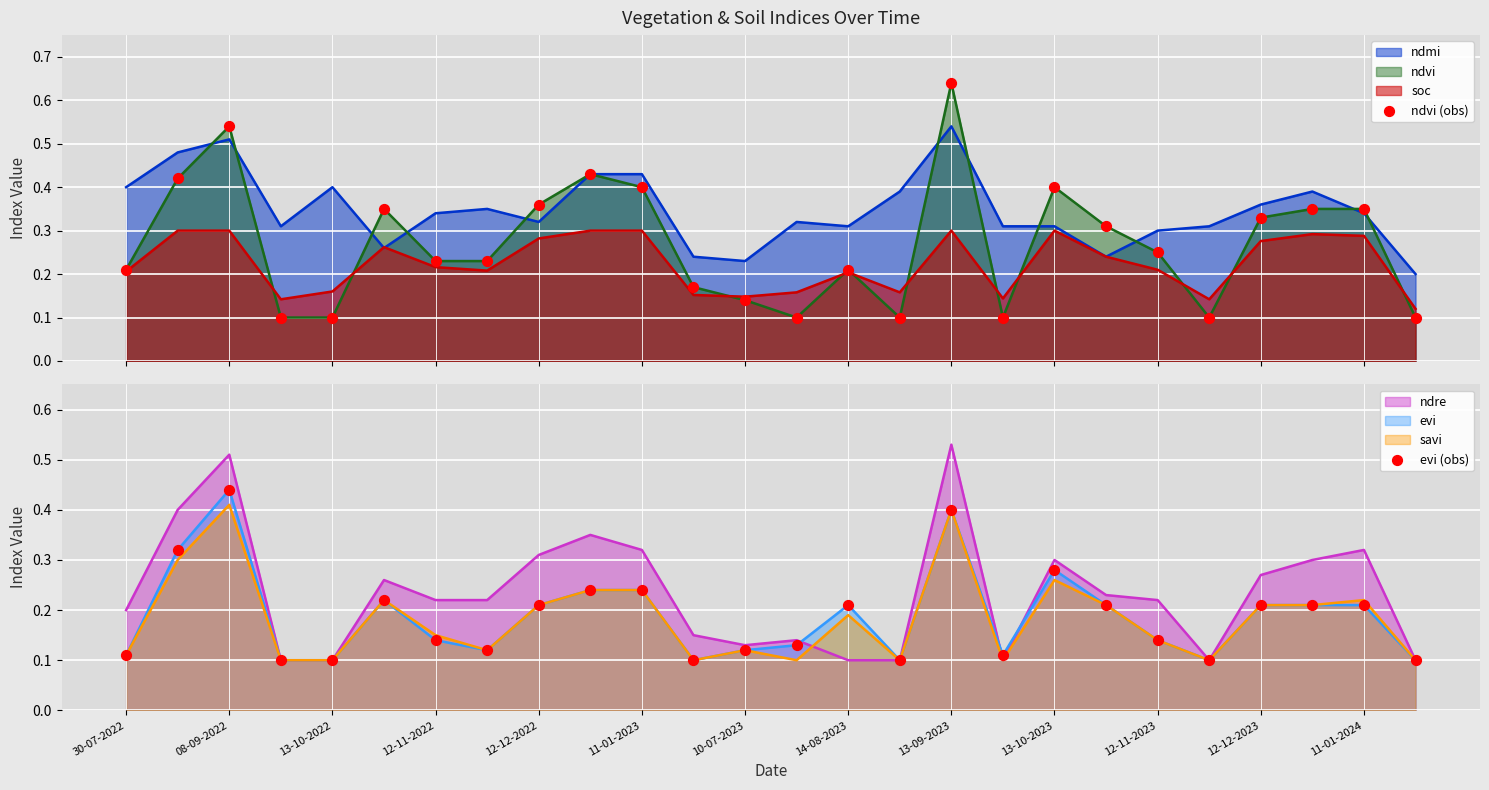

Is the value of evi (obs) at 21 greater than the value of ndvi points at 23?

No